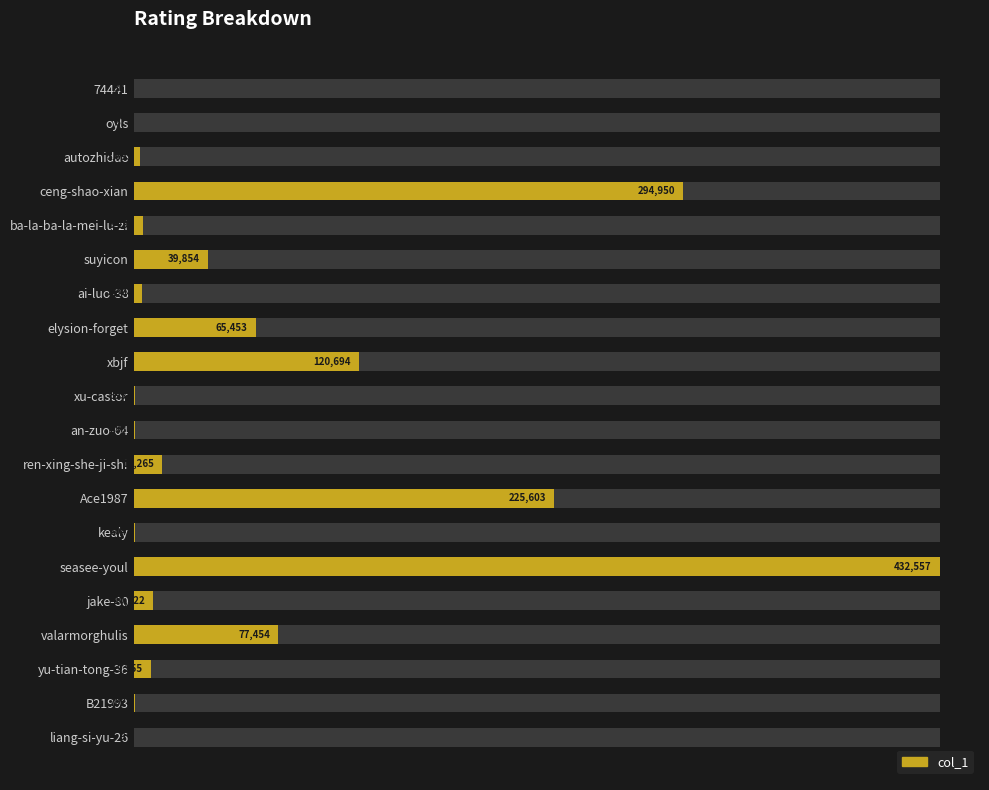

Rank the categories by value from lowest to highest.

liang-si-yu-26, 74441, oyls, xu-castor, B21993, kealy, an-zuo-64, autozhidao, ai-luo-38, ba-la-ba-la-mei-lu-zi, yu-tian-tong-36, jake-80, ren-xing-she-ji-shi, suyicon, elysion-forget, valarmorghulis, xbjf, Ace1987, ceng-shao-xian, seasee-youl